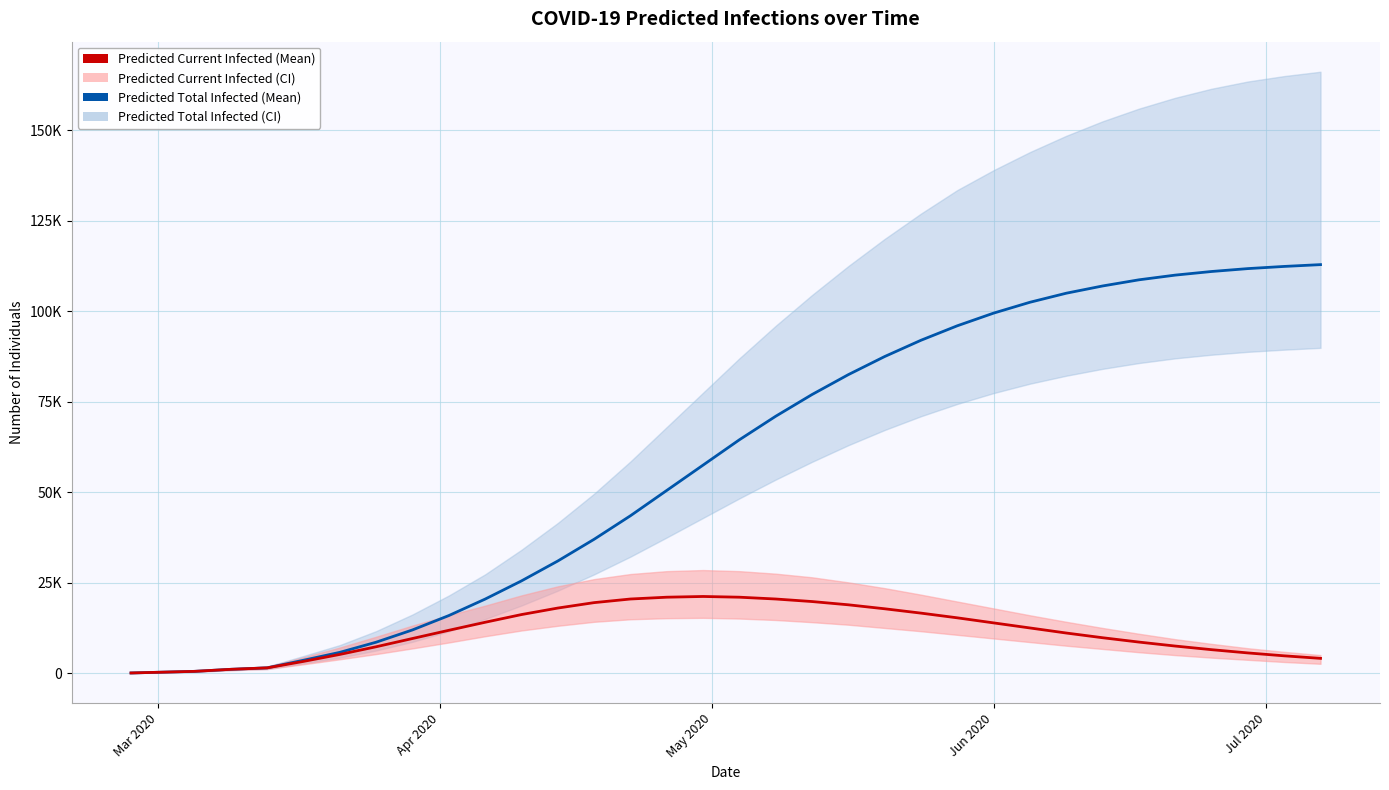

What is the lowest value of the predicted_total_infected_mean series?

64